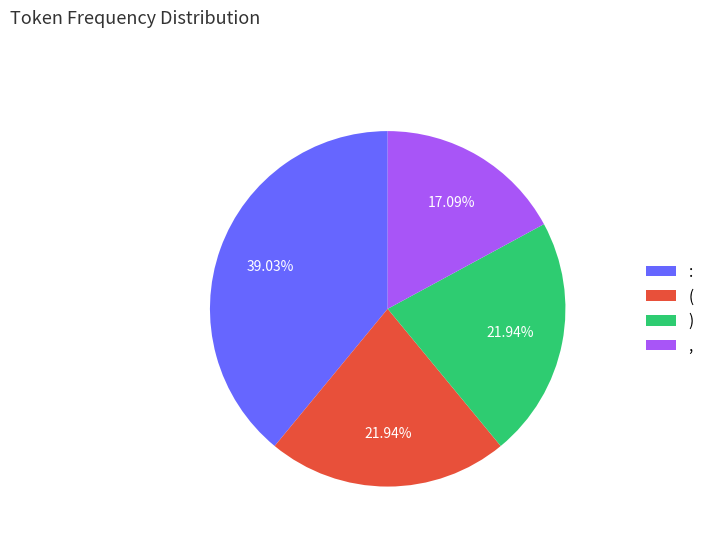

Does any single category account for the majority?

No